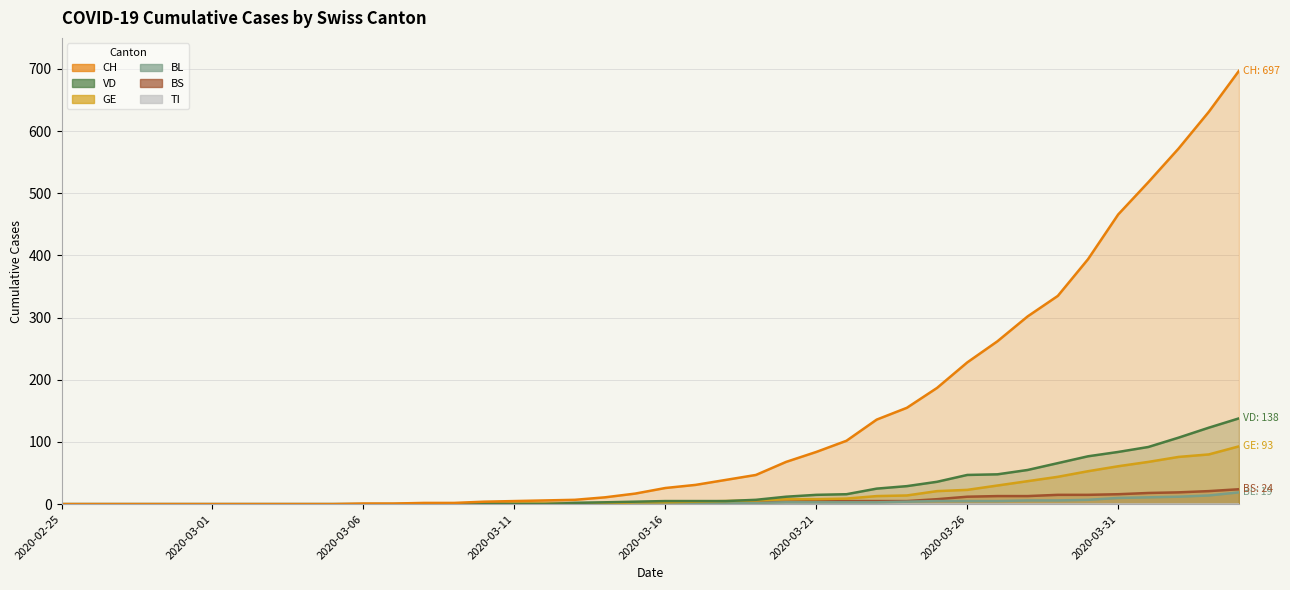

Where do GE and BL first cross each other?

18 and 19